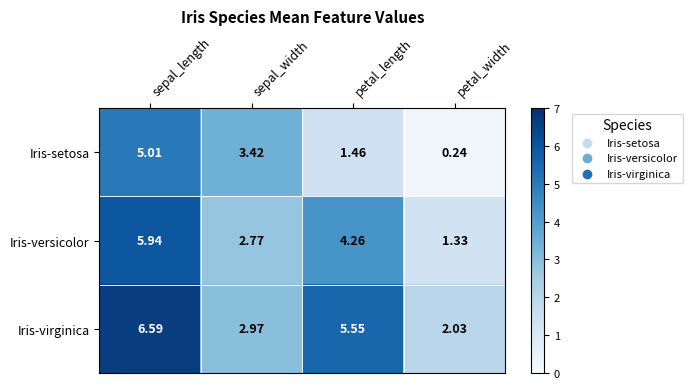

What is the maximum value shown in the chart?

6.6